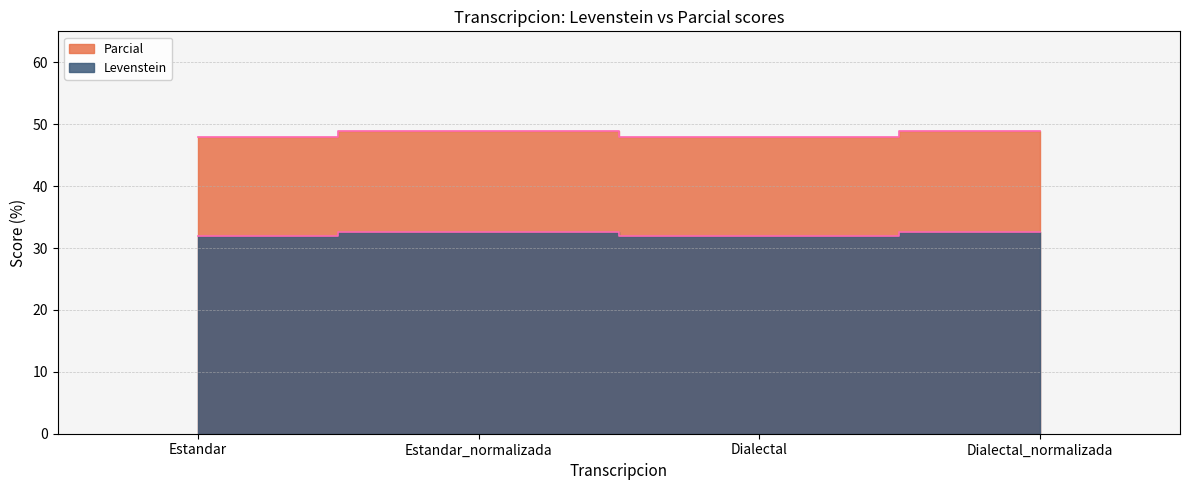

What is the label of the 1st point from the left?

Estandar